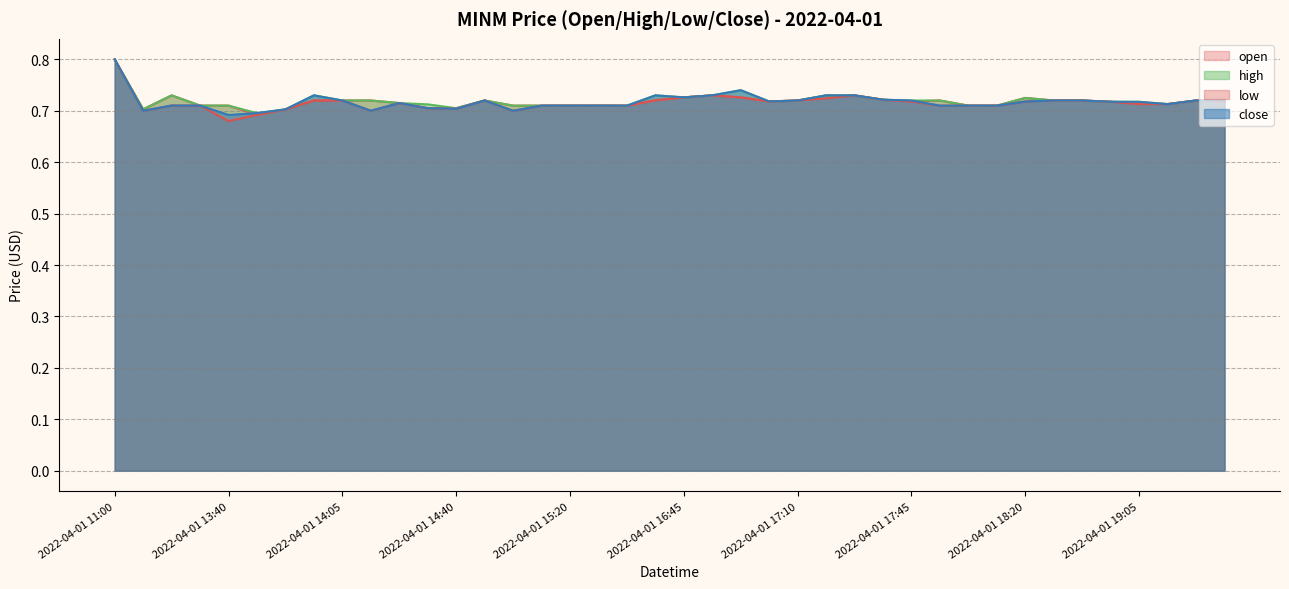

Count the low values in the range 0 to 1.

40